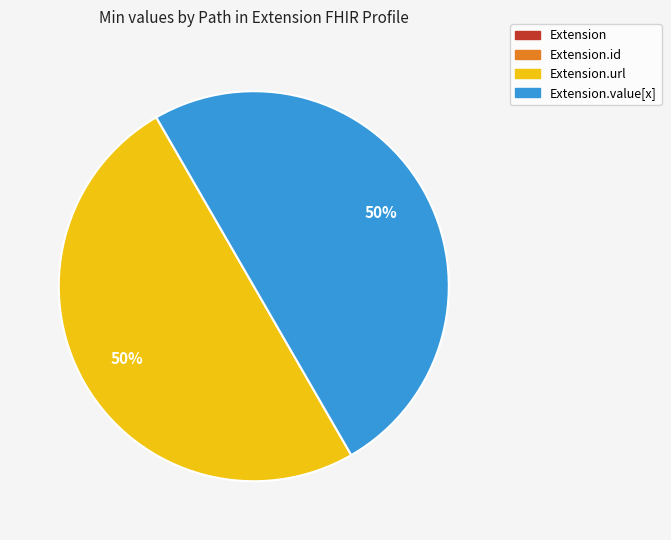

To the nearest percent, what is the difference between the largest and smallest slice percentages?

50%